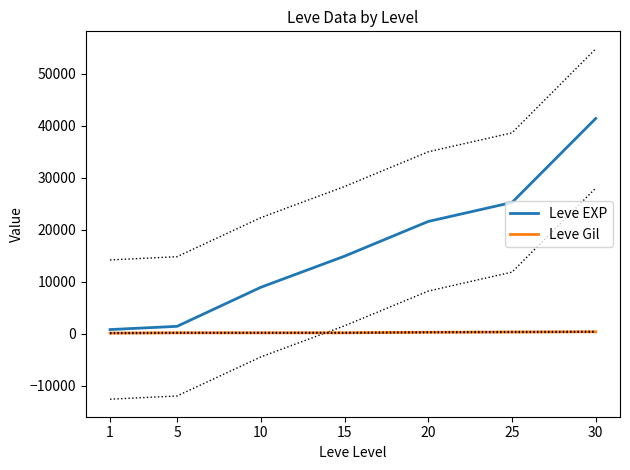

What is the value of the Leve EXP point at the 6th from the left?

25250